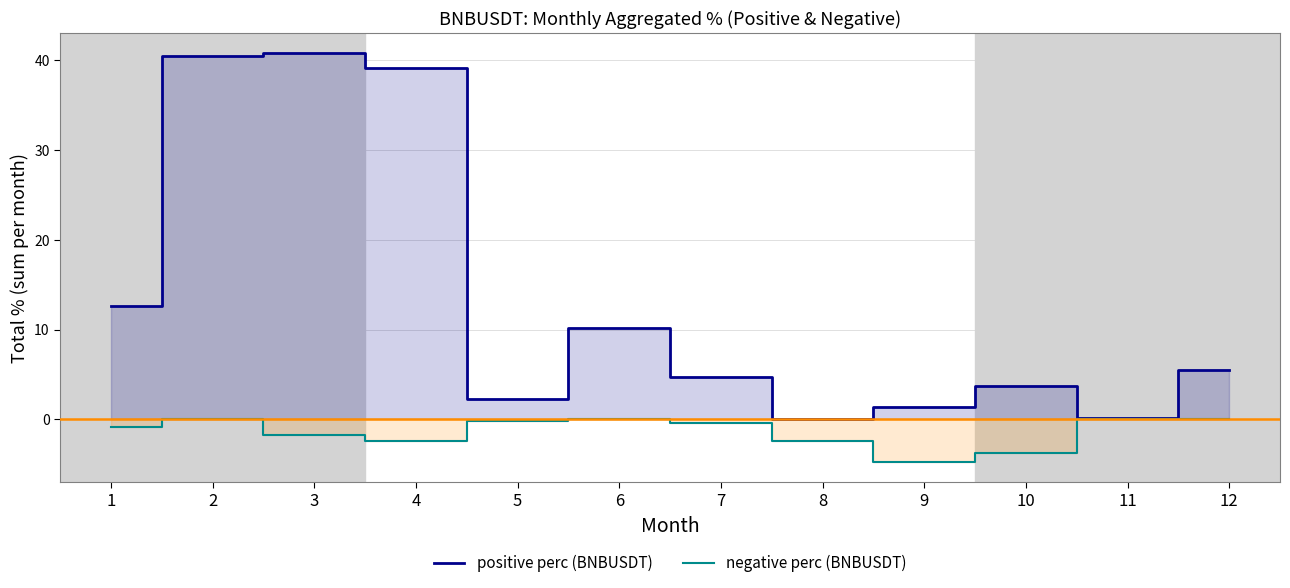

What are all the series names shown in the legend?

positive perc (BNBUSDT), negative perc (BNBUSDT)